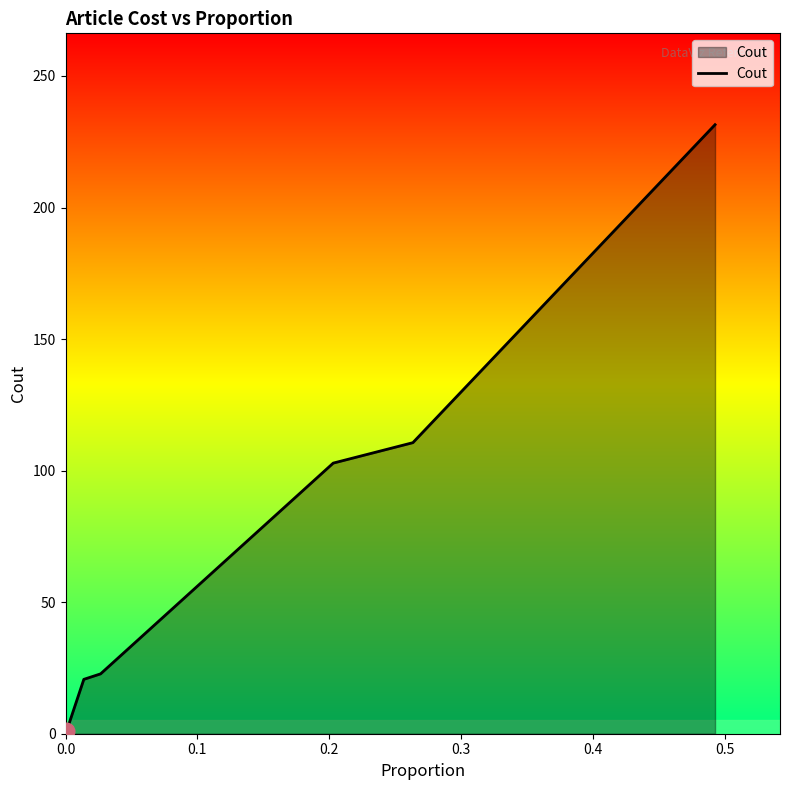

What is the sum of all values?

489.2